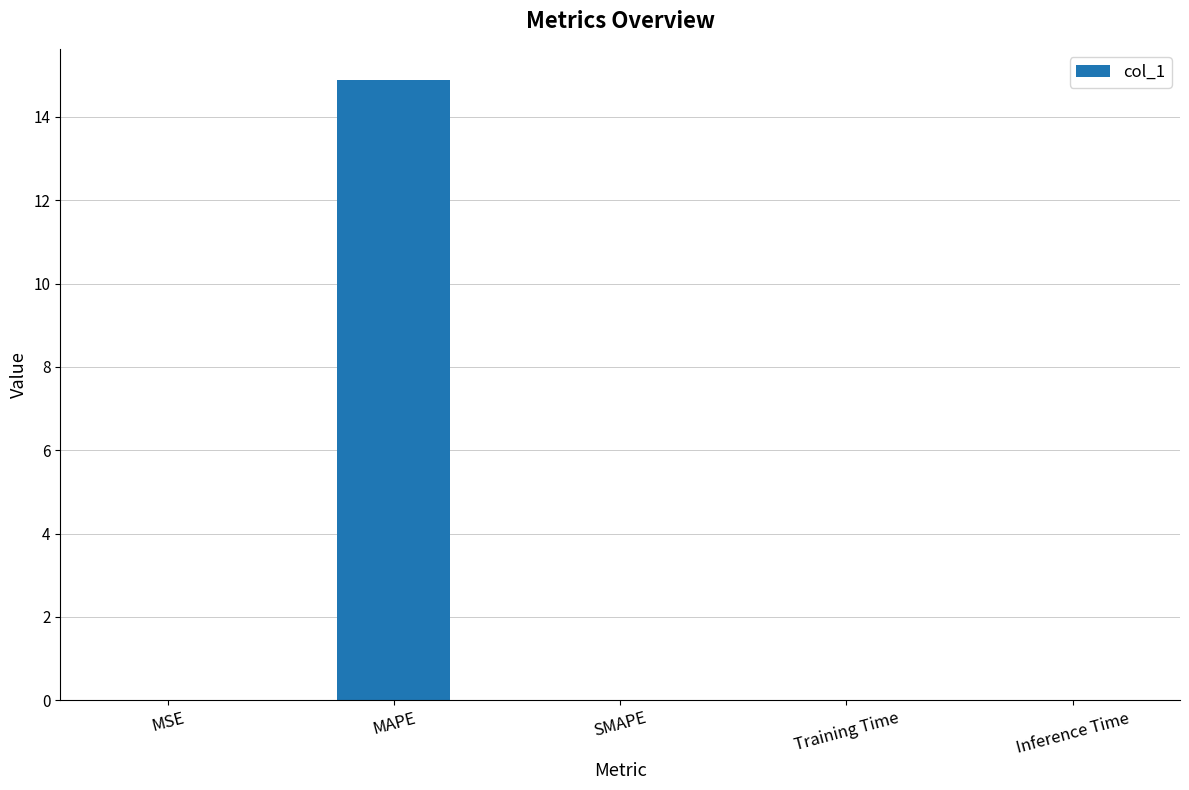

What is the sum of all values?

14.9